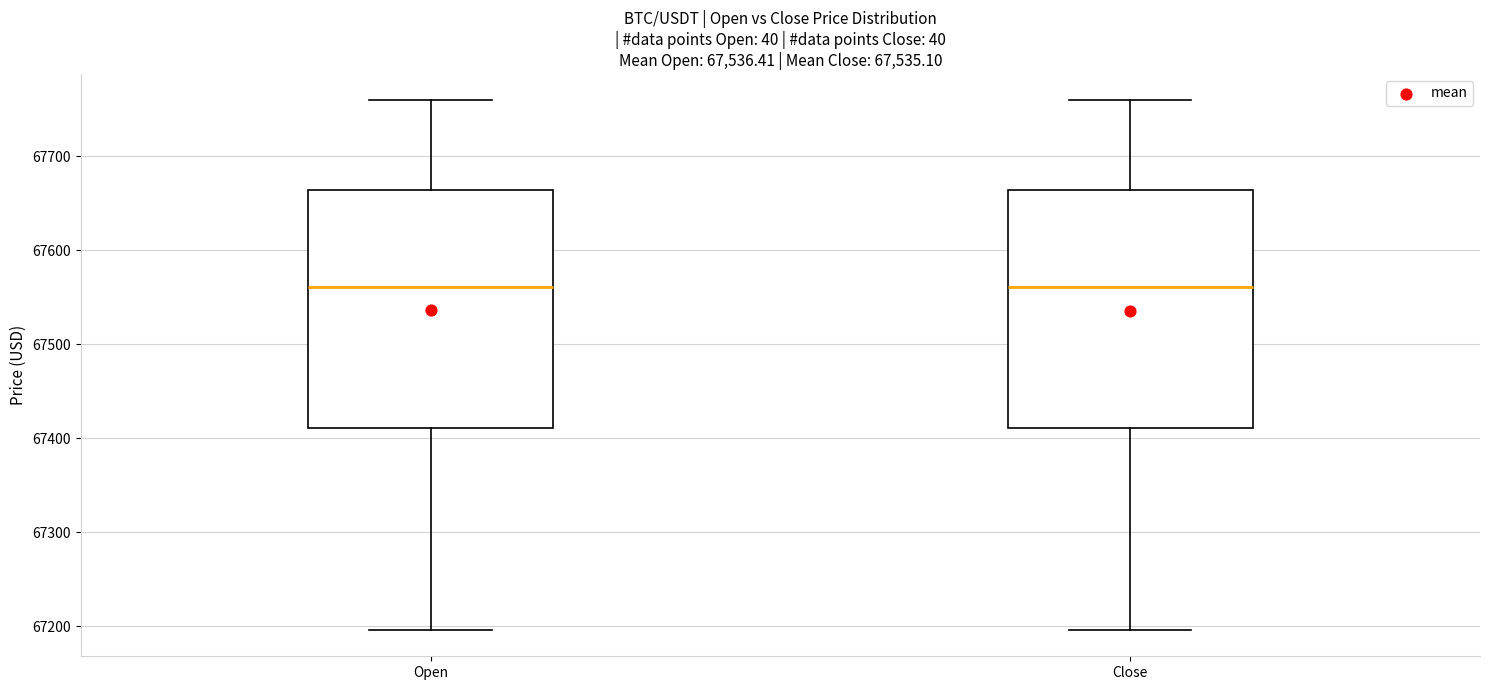

Where is the upper edge of the box for Close on the y-axis? The values are not printed on the chart, so give them approximately, as read against the axis.

67660